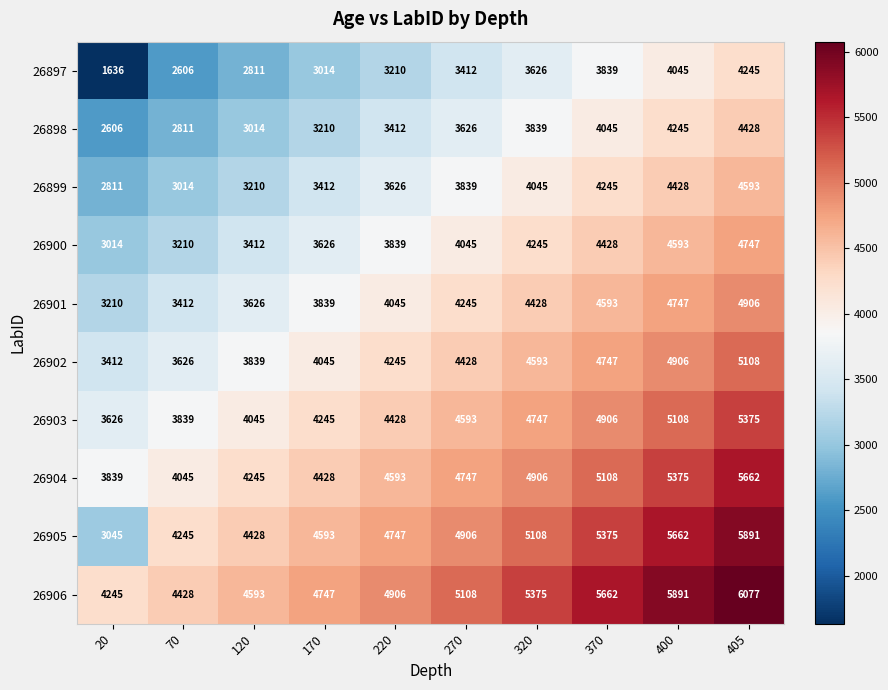

What is the maximum value for 26899?

4593